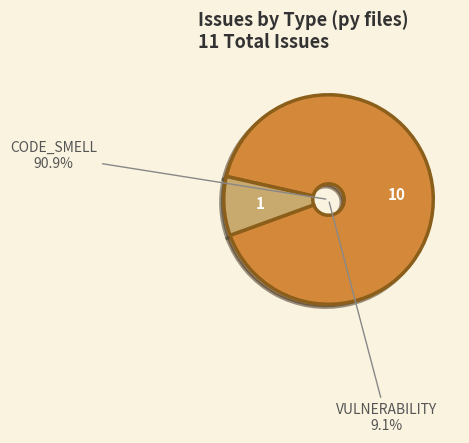

Between VULNERABILITY and CODE_SMELL, which is larger?

CODE_SMELL